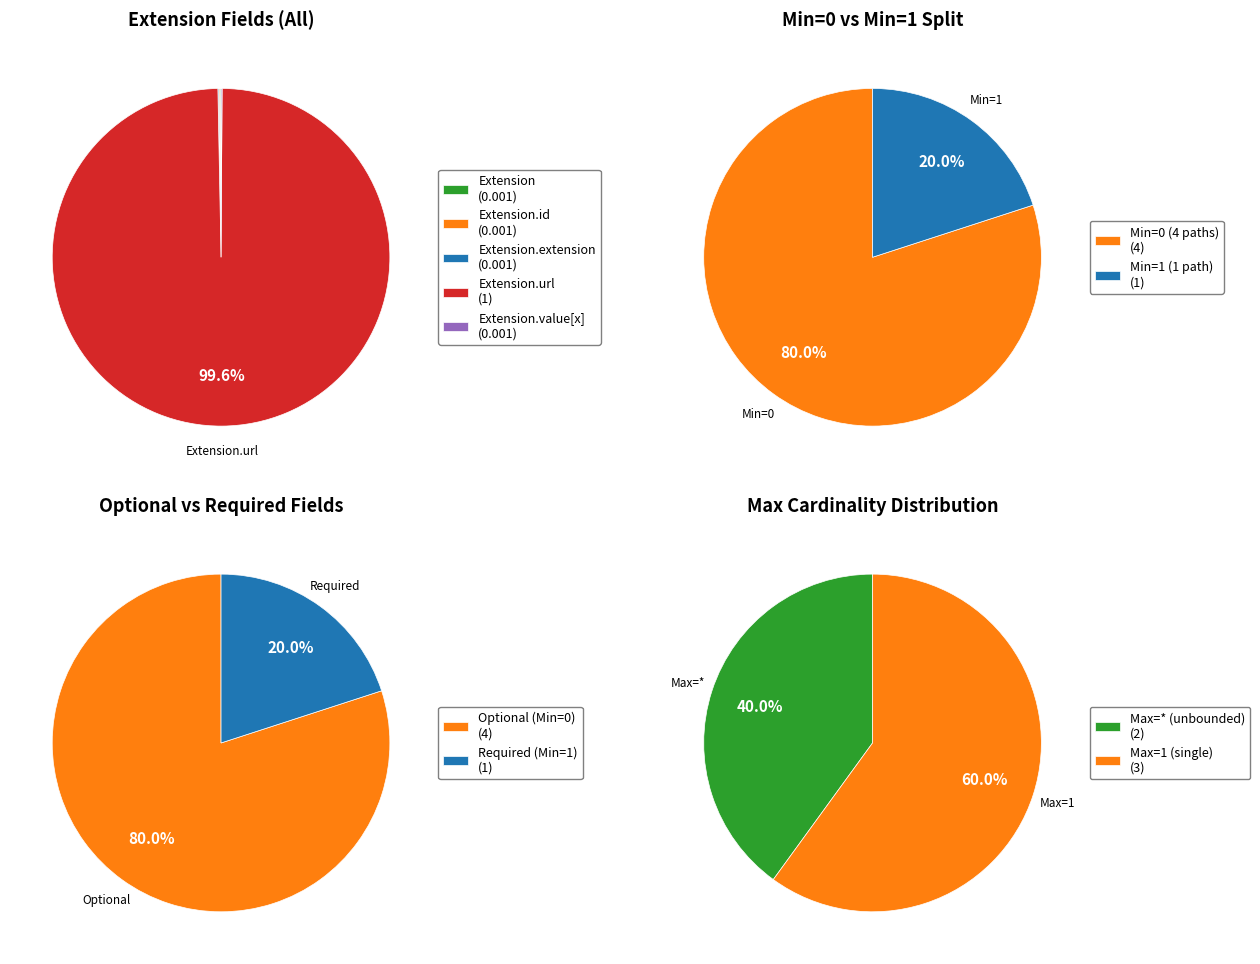

What portion of the pie excludes Extension.extension?

100.0%